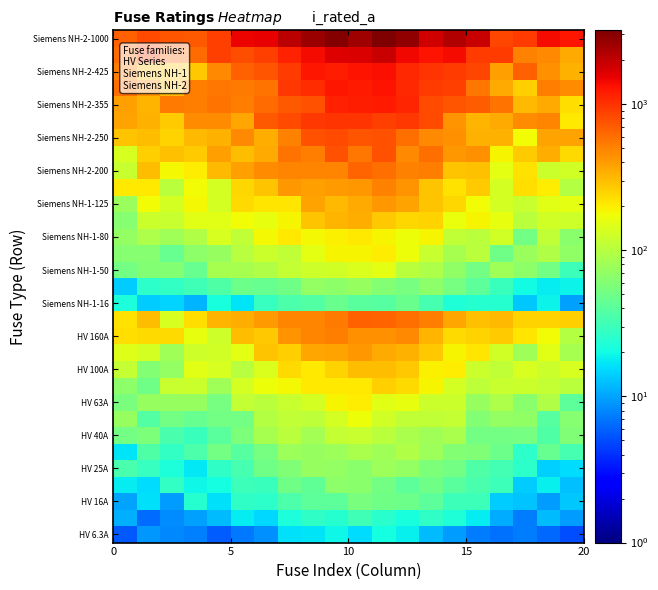

Count the number of data series in this chart.

31